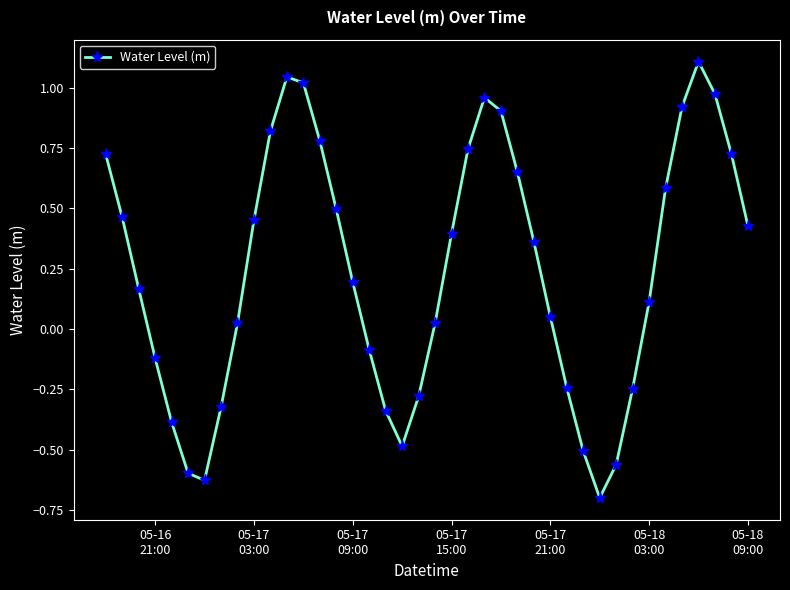

How many values are above zero?

26